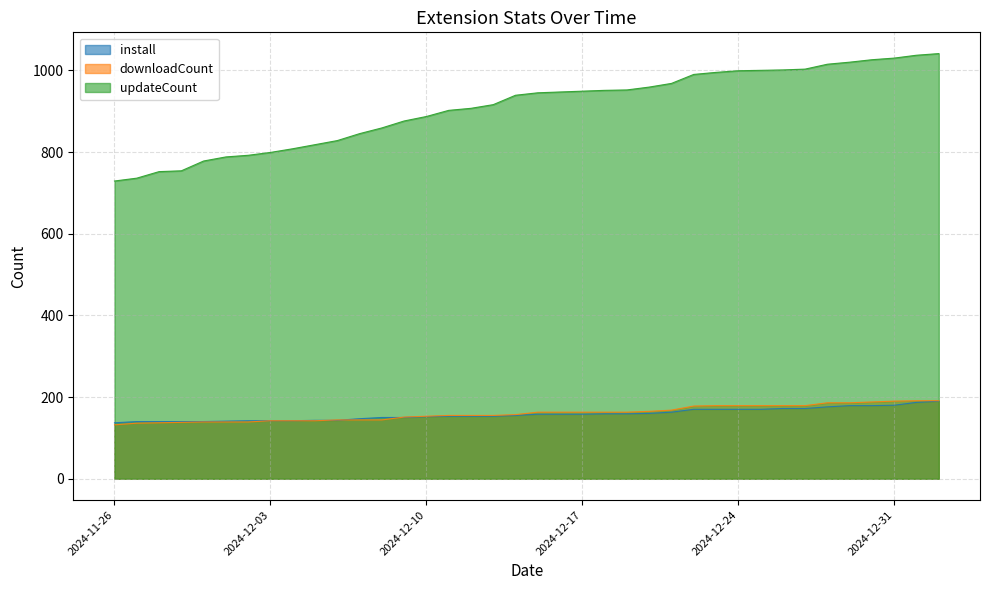

How many lines are shown in the chart?

3